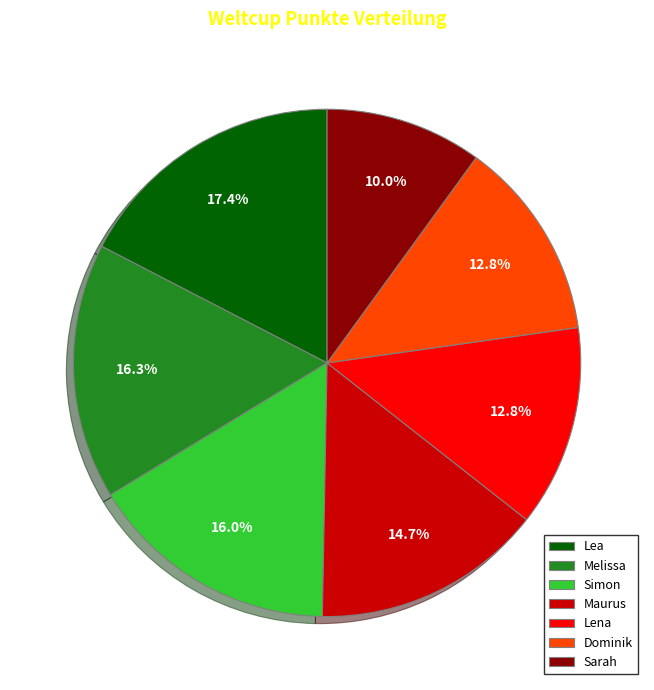

Is there any slice that represents more than half of the pie?

No